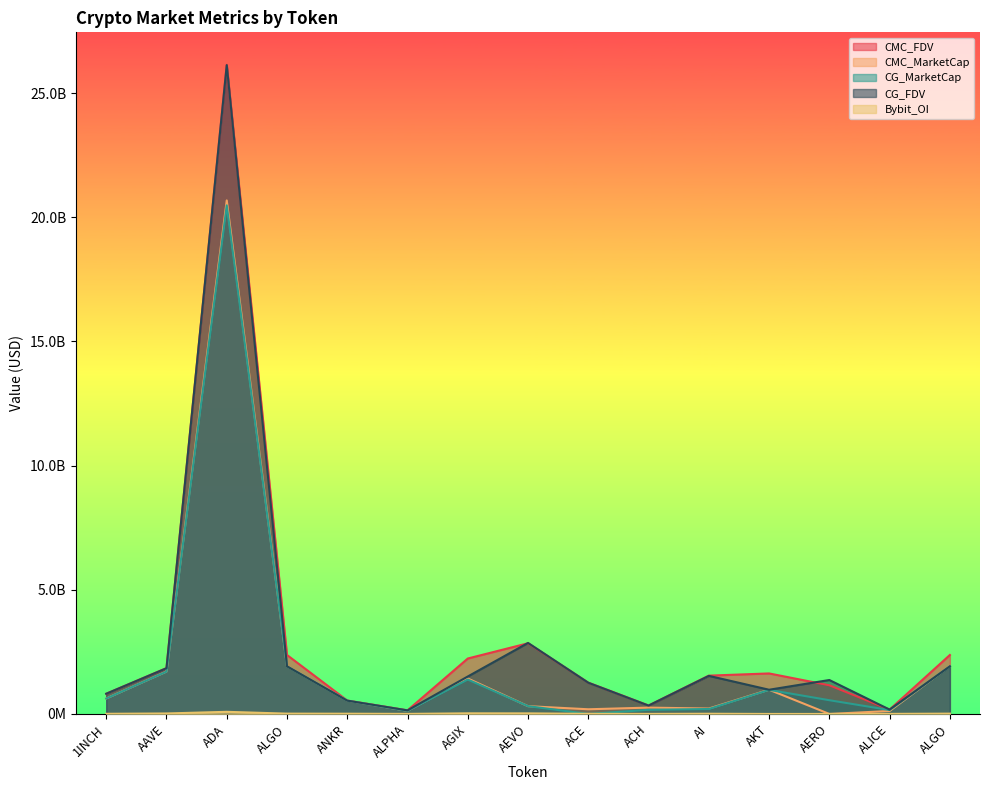

At which category does CMC_FDV reach its first local peak?

ADA